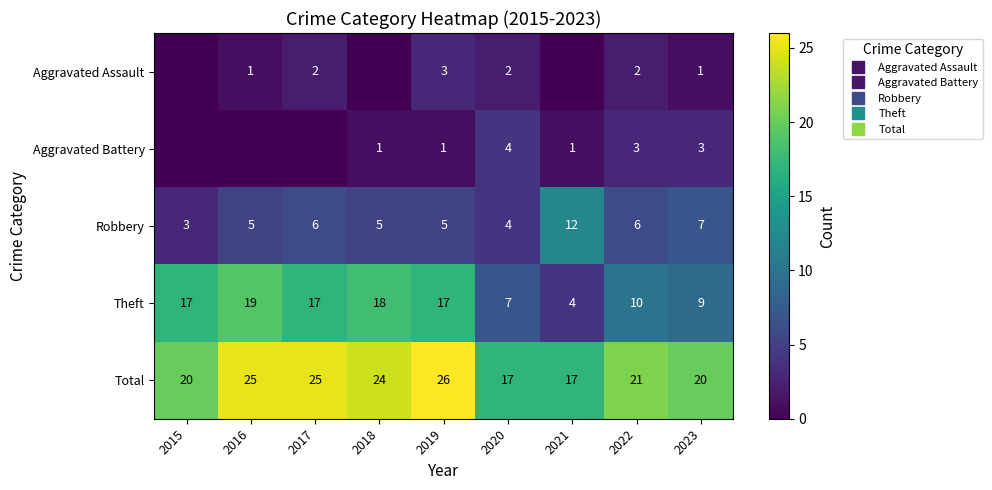

What is the maximum value for Theft?

19